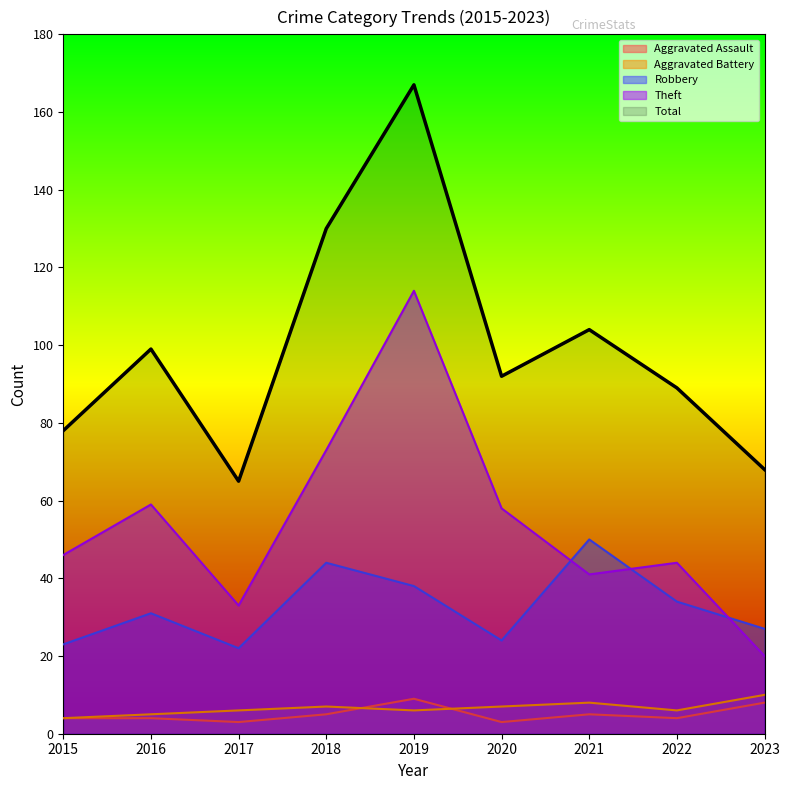

What is the value of the Total point at the 2nd from the left?

99